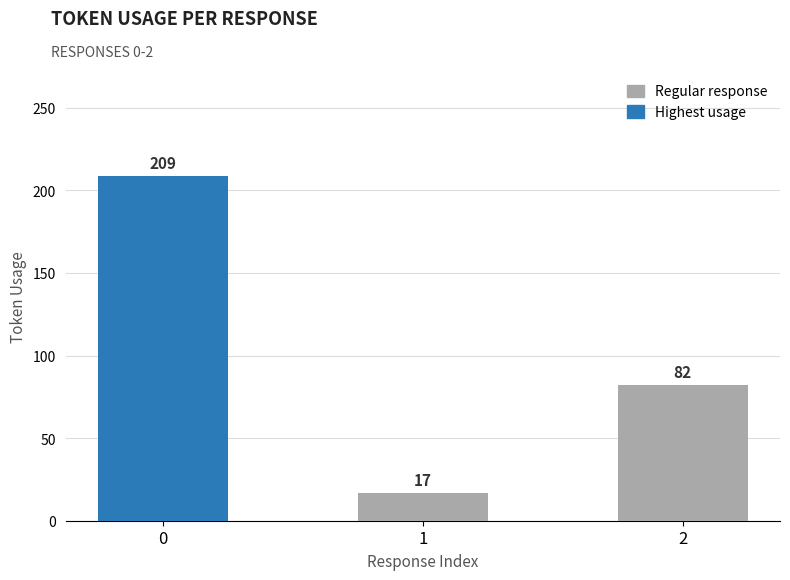

The value at 0 is 319. True or false?

False